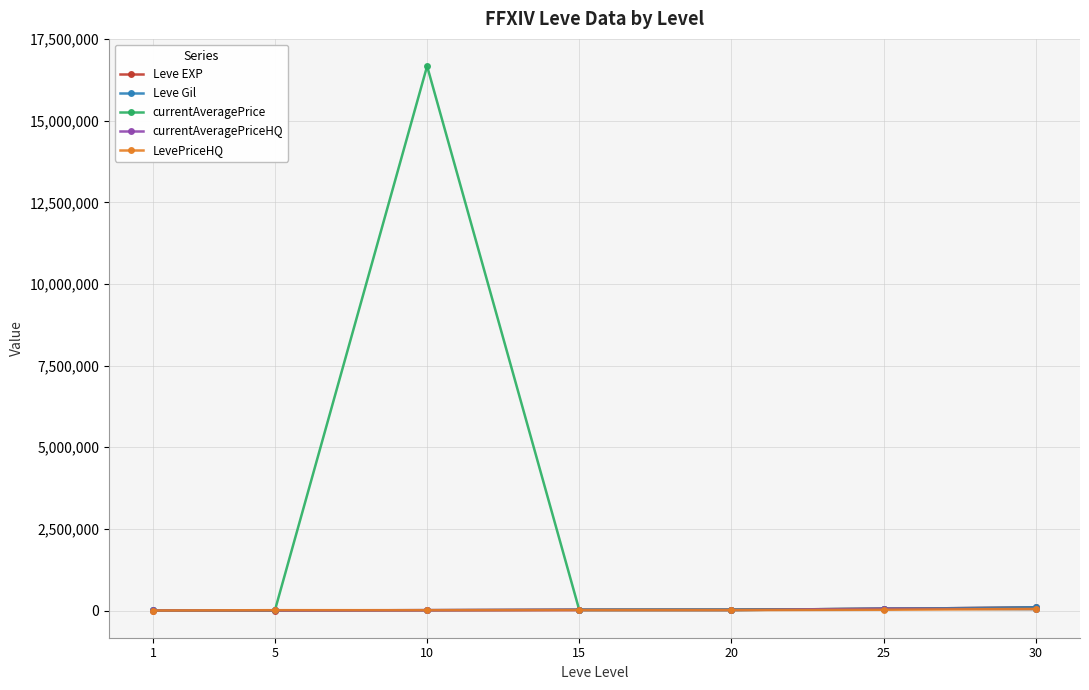

Read the Leve EXP value at 10, to the nearest 10.

9990